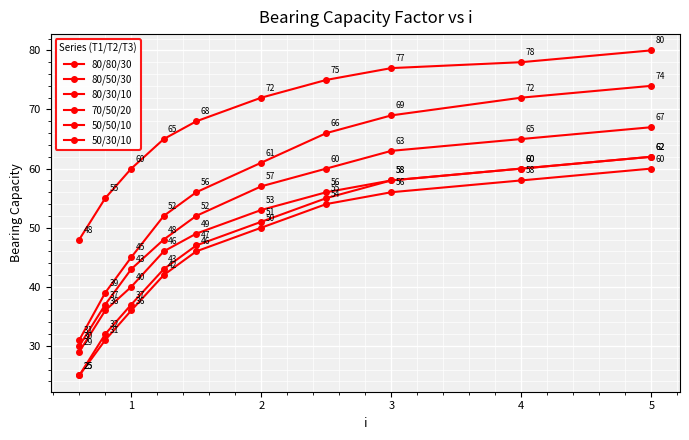

True or false: 80/50/30 and 50/30/10 cross at least once.

False